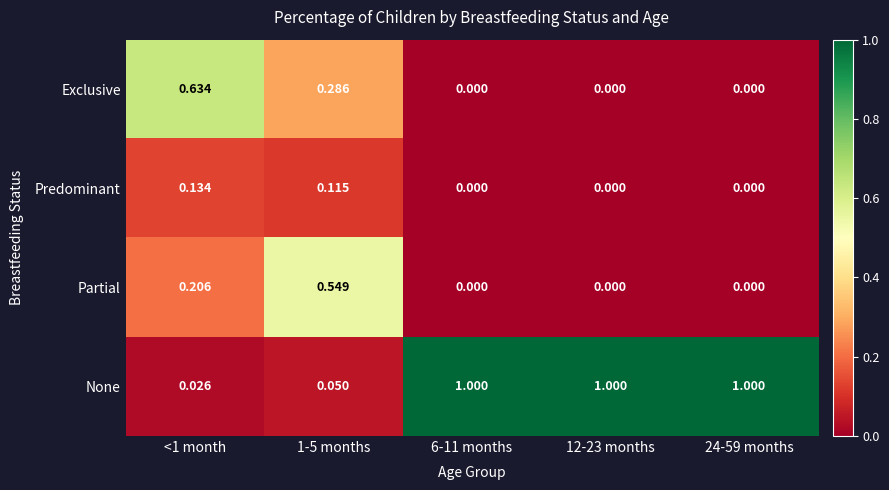

Which series has the widest spread of values?

None